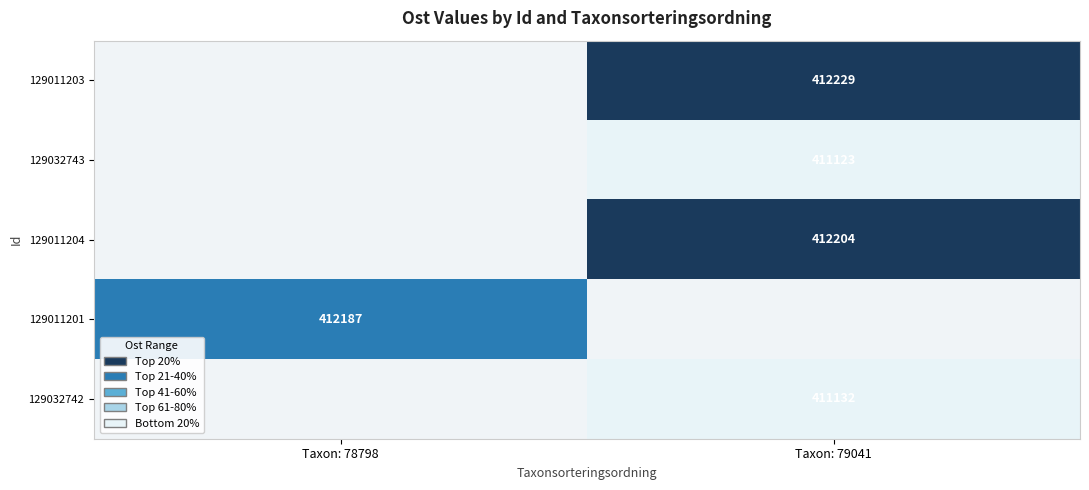

Is it true that 129011204 equals 412204 at Taxon: 79041?

True